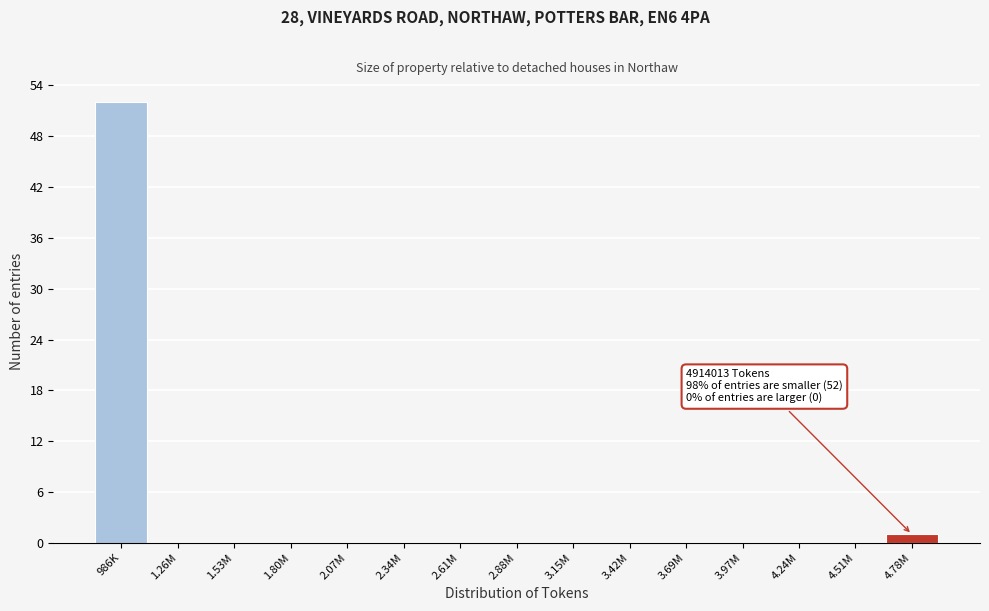

Reading right to left, list all the values displayed in this chart.

4.78M=1	4.51M=0	4.24M=0	3.97M=0	3.69M=0	3.42M=0	3.15M=0	2.88M=0	2.61M=0	2.34M=0	2.07M=0	1.80M=0	1.53M=0	1.26M=0	986K=52